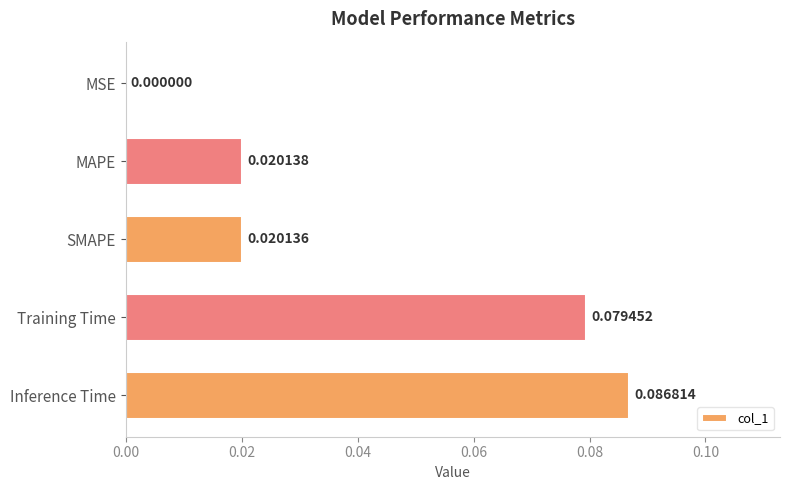

At which category does the chart reach its peak across all series?

Inference Time